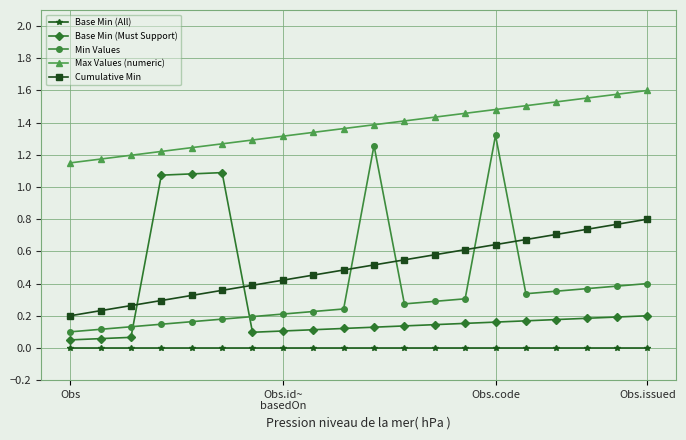

True or false: Max Values (numeric) and Min Values intersect in this chart.

False